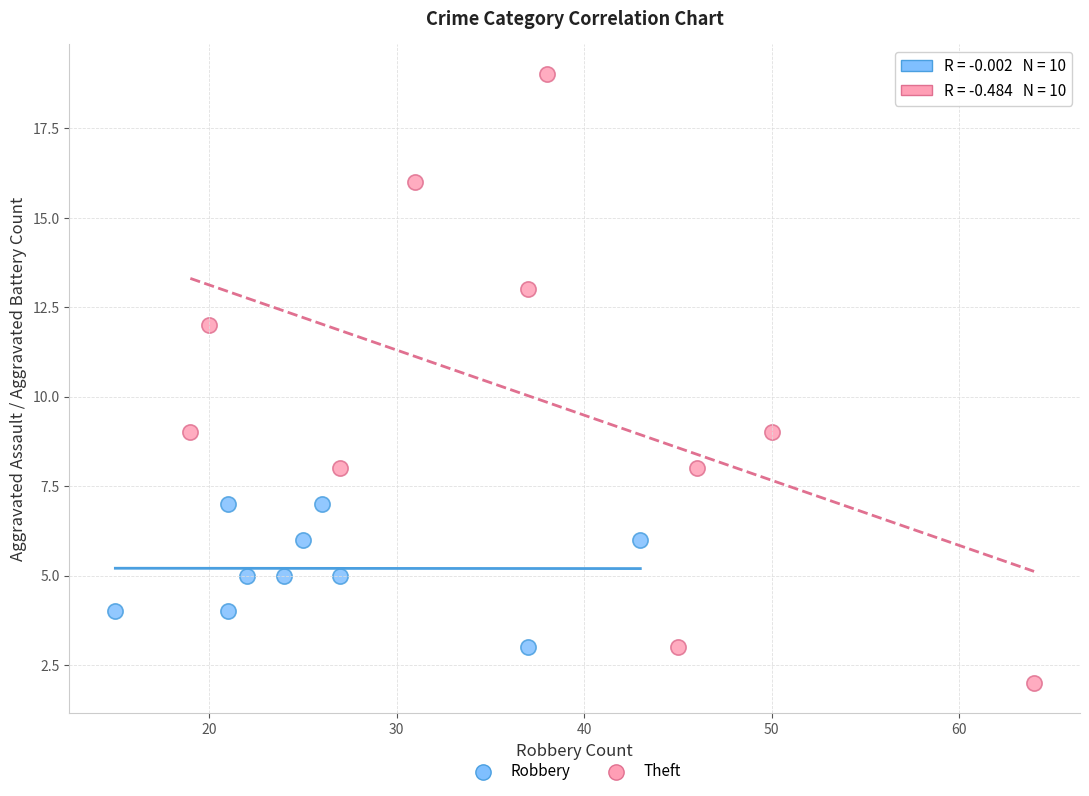

Which series contains the highest Y value?

Theft